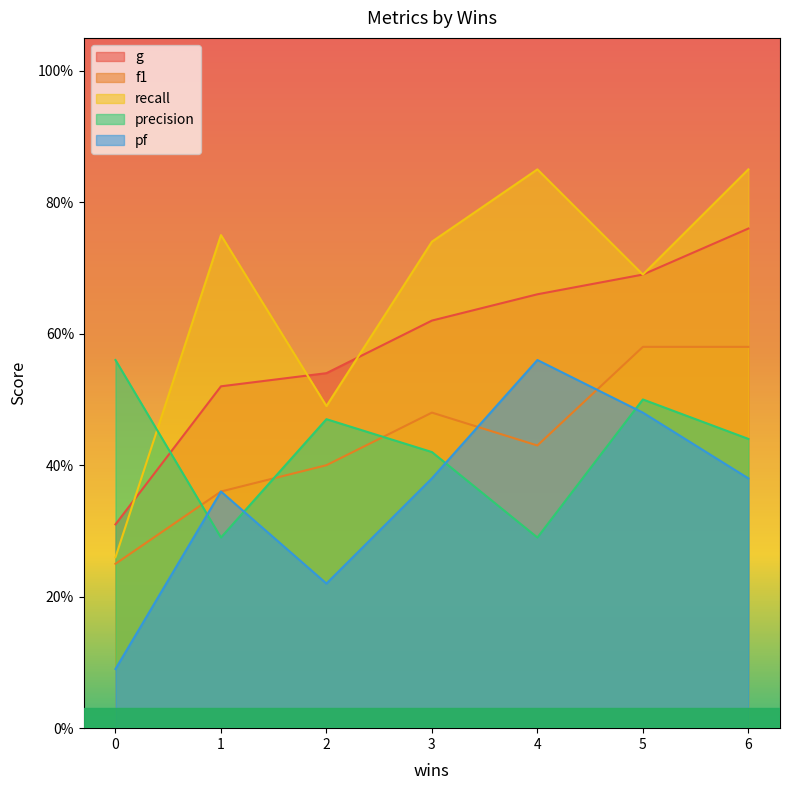

The g series shows 0.3 at 3. True or false?

False